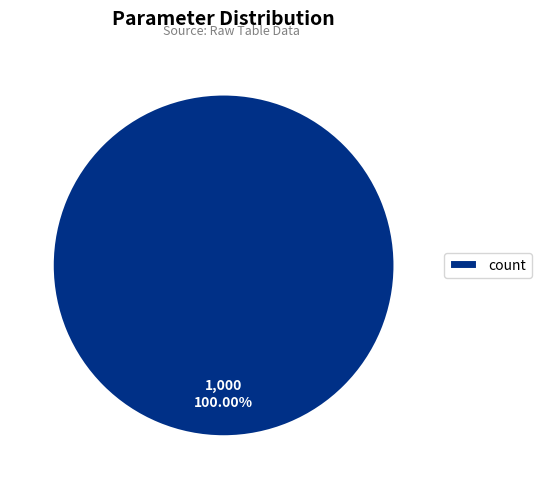

Rank the categories by value from lowest to highest.

count